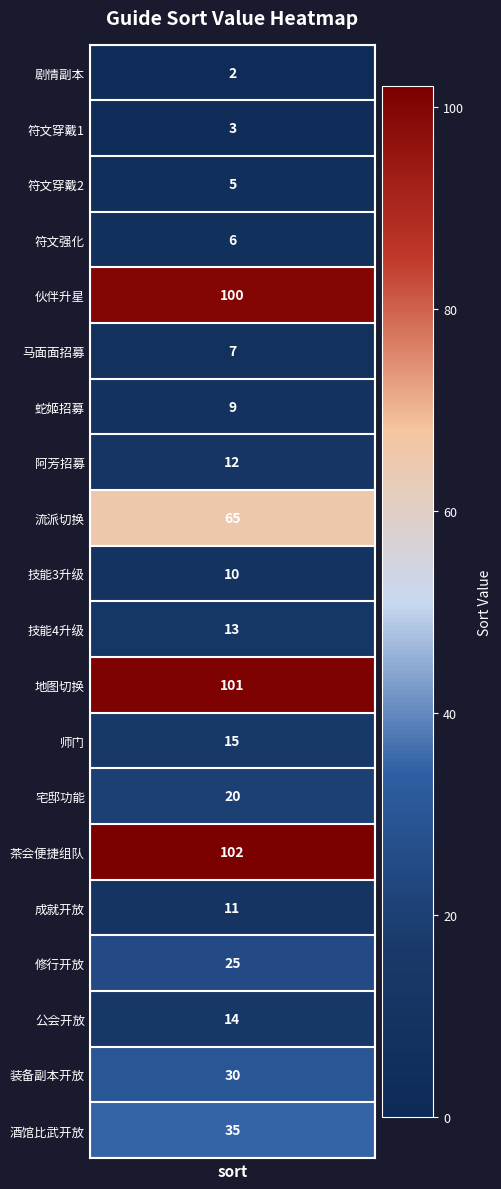

Reading left to right, extract all data points from this chart.

2	3	5	6	100	7	9	12	65	10	13	101	15	20	102	11	25	14	30	35